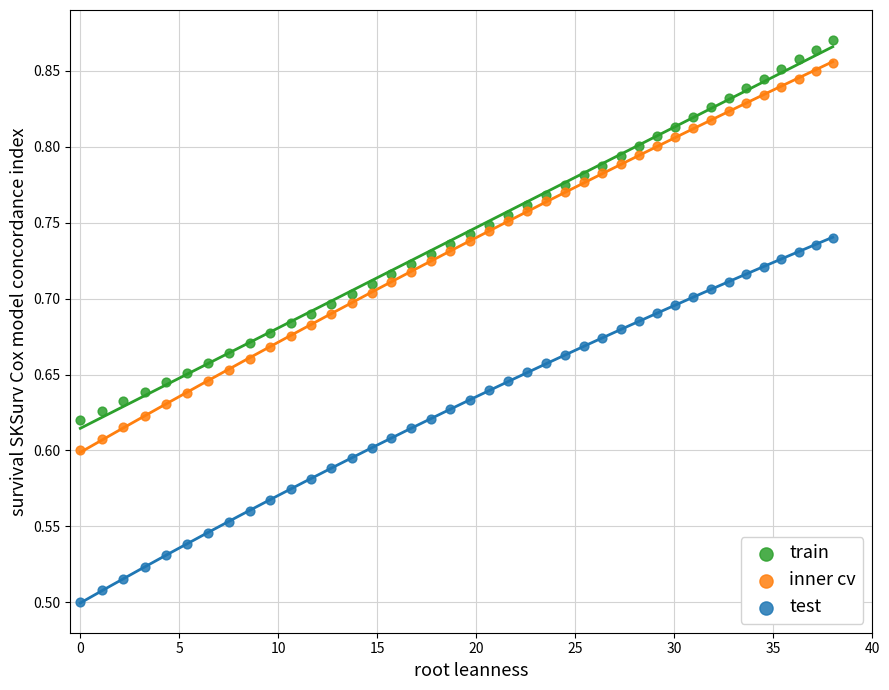

What is the X range (max minus min) for the scatter plot?

38.0